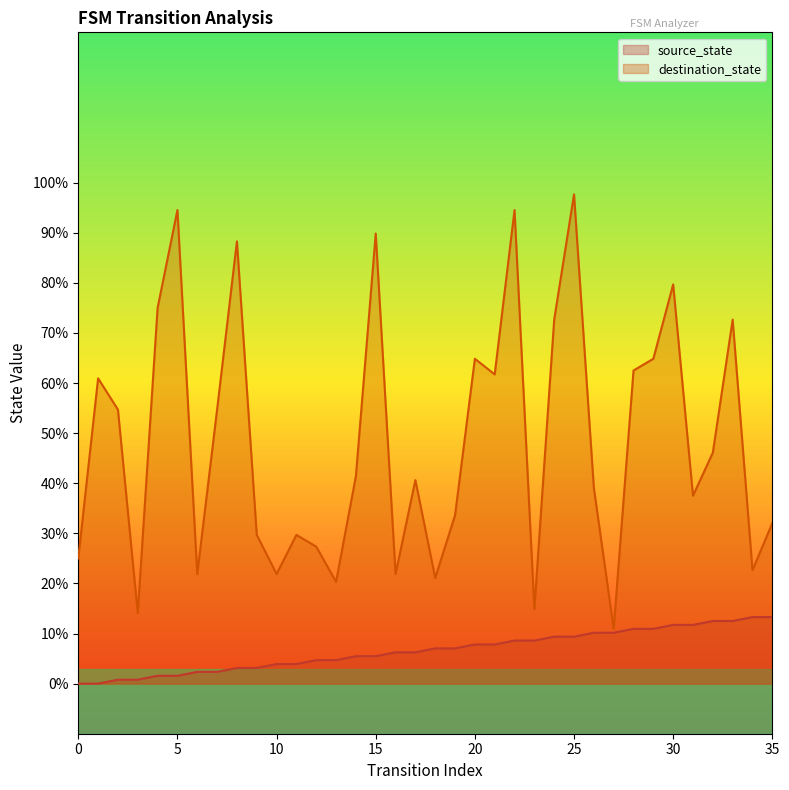

Is it true that source_state equals 5.5 at 15?

True